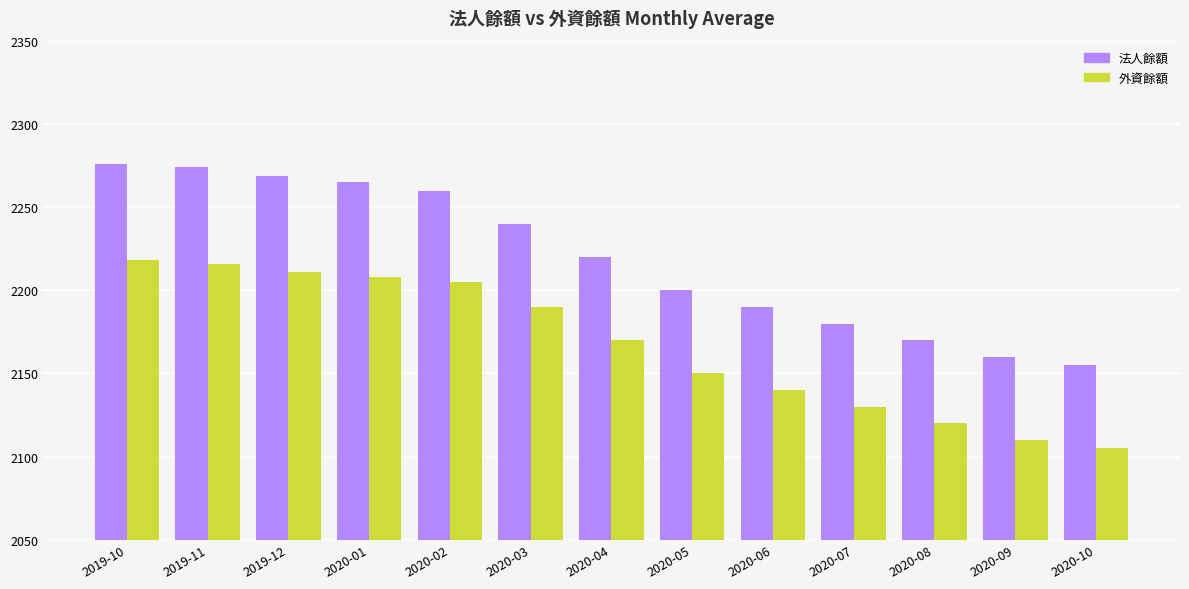

What is the approximate value of 外資餘額 at 2020-02?

2205